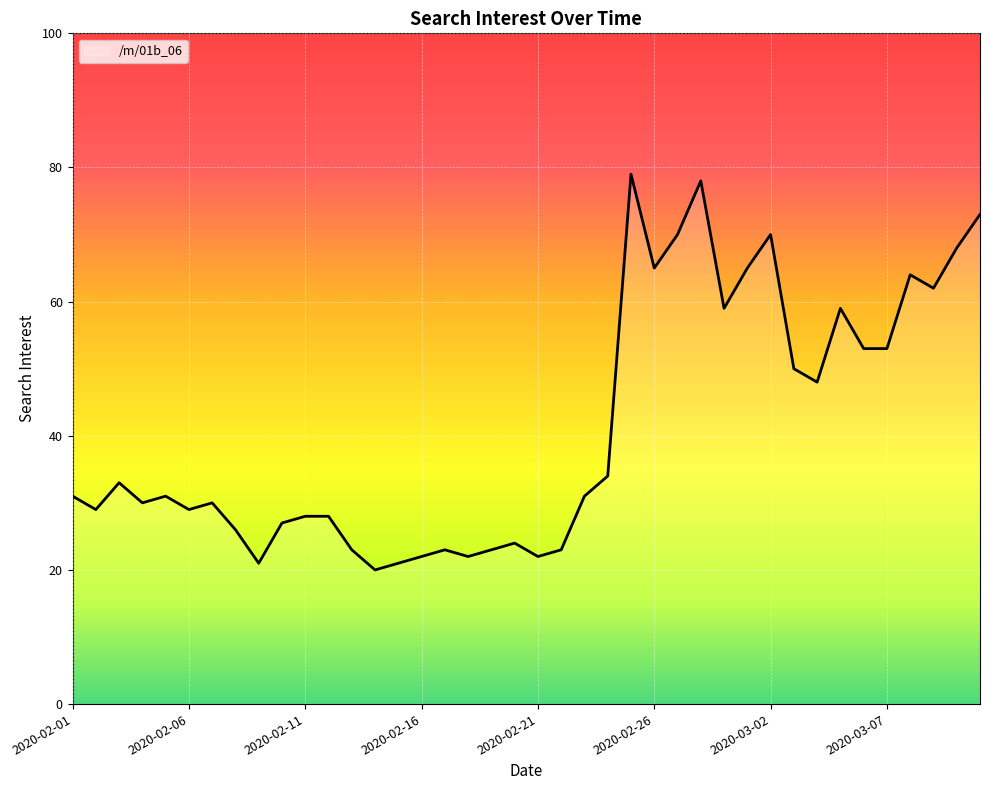

What is the difference between the maximum and minimum values?

59